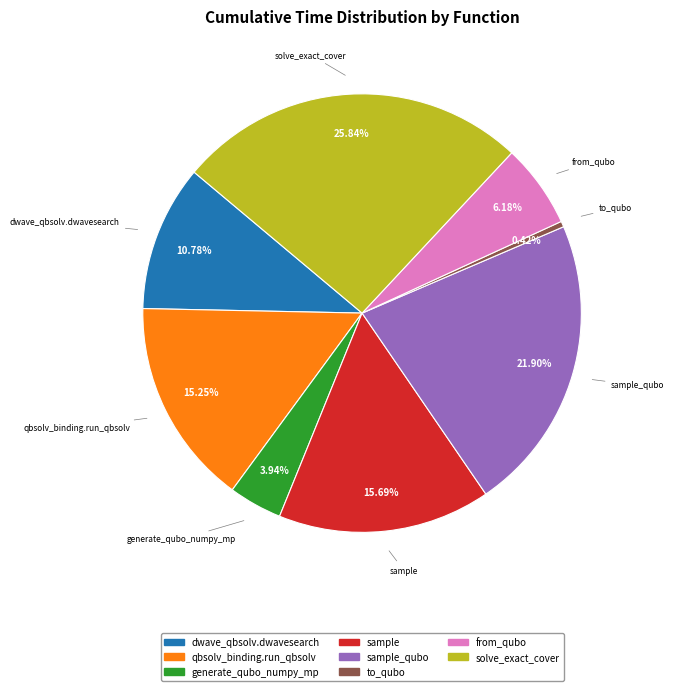

How many segments does this pie chart have?

8